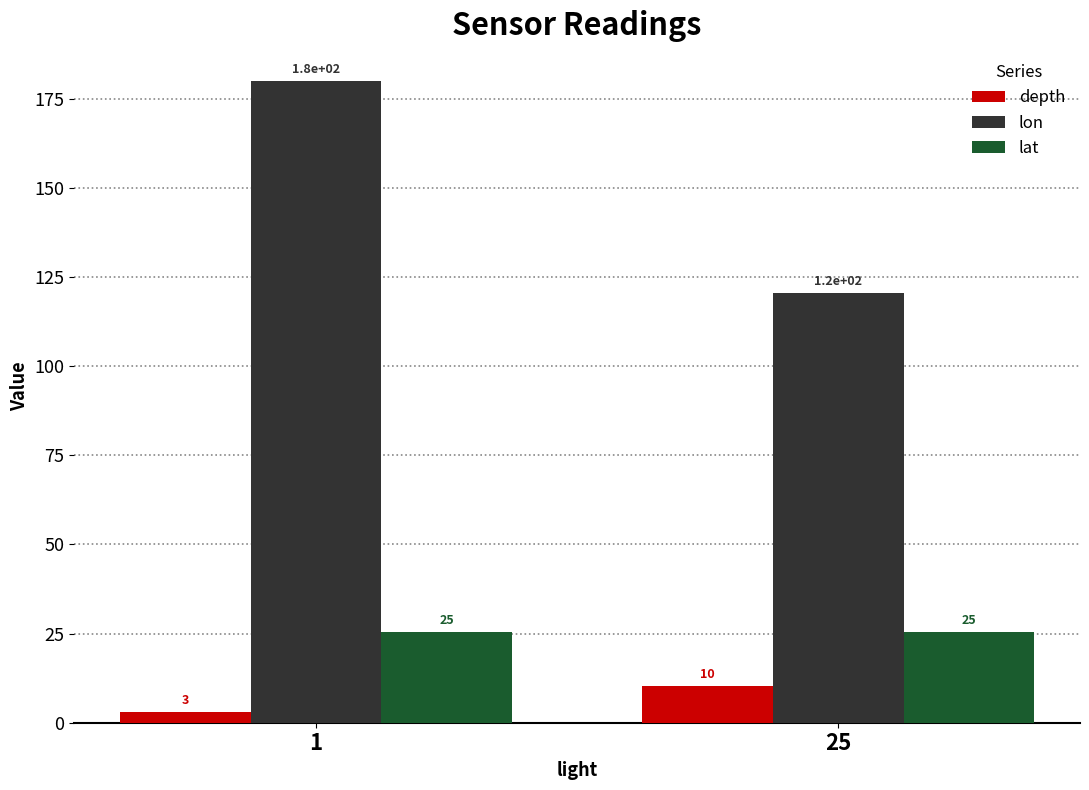

What is the sum of all lat values?

50.7